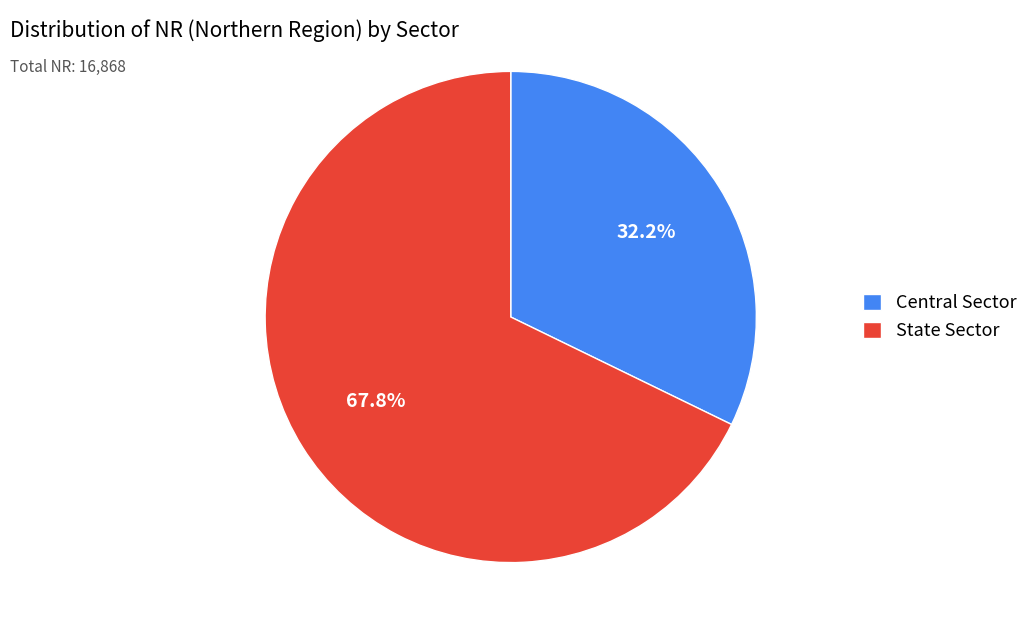

To the nearest percent, what is the difference between the largest and smallest slice percentages?

36%